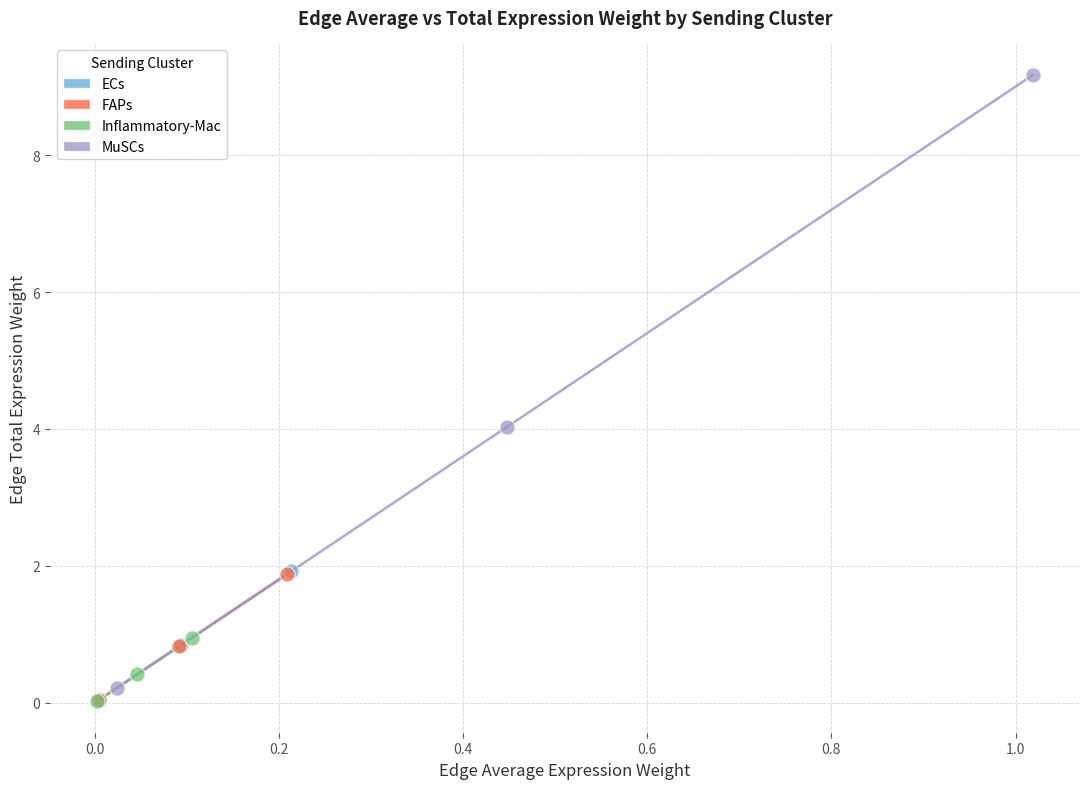

Which series contains the highest Y value?

MuSCs